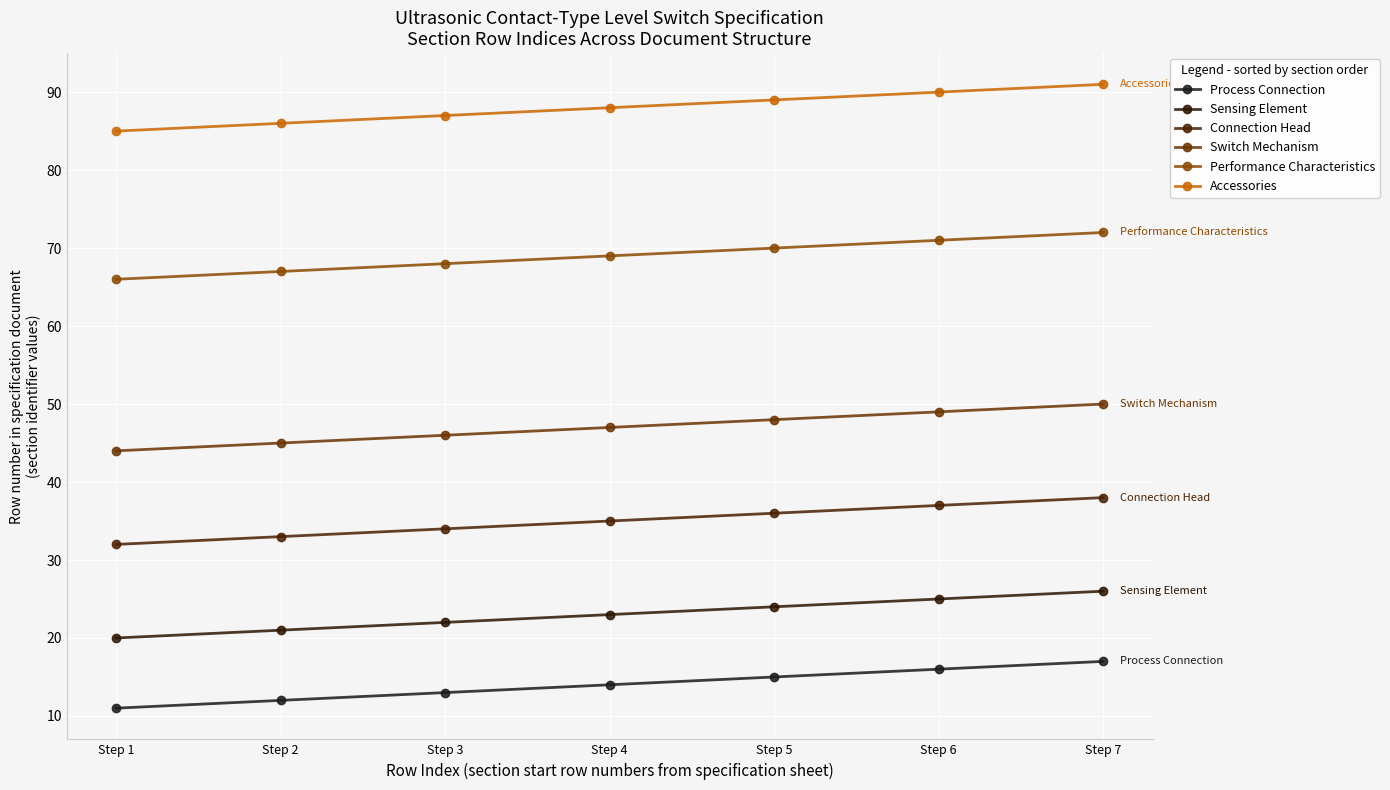

How many Performance Characteristics values are between 67 and 71?

5